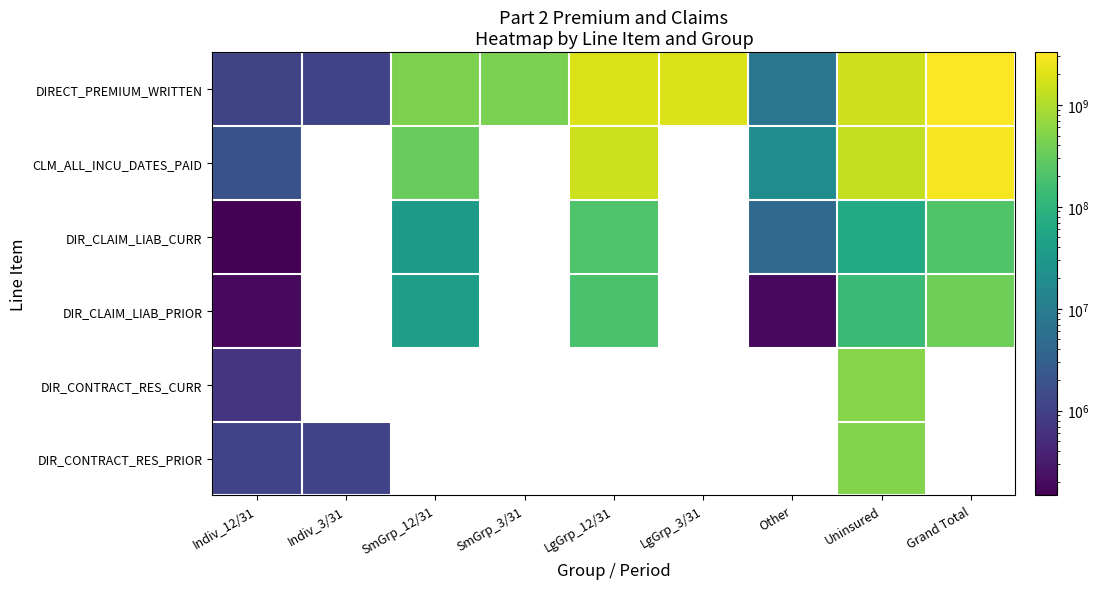

How many values in the DIR_CLAIM_LIAB_PRIOR series exceed 185289439?

2